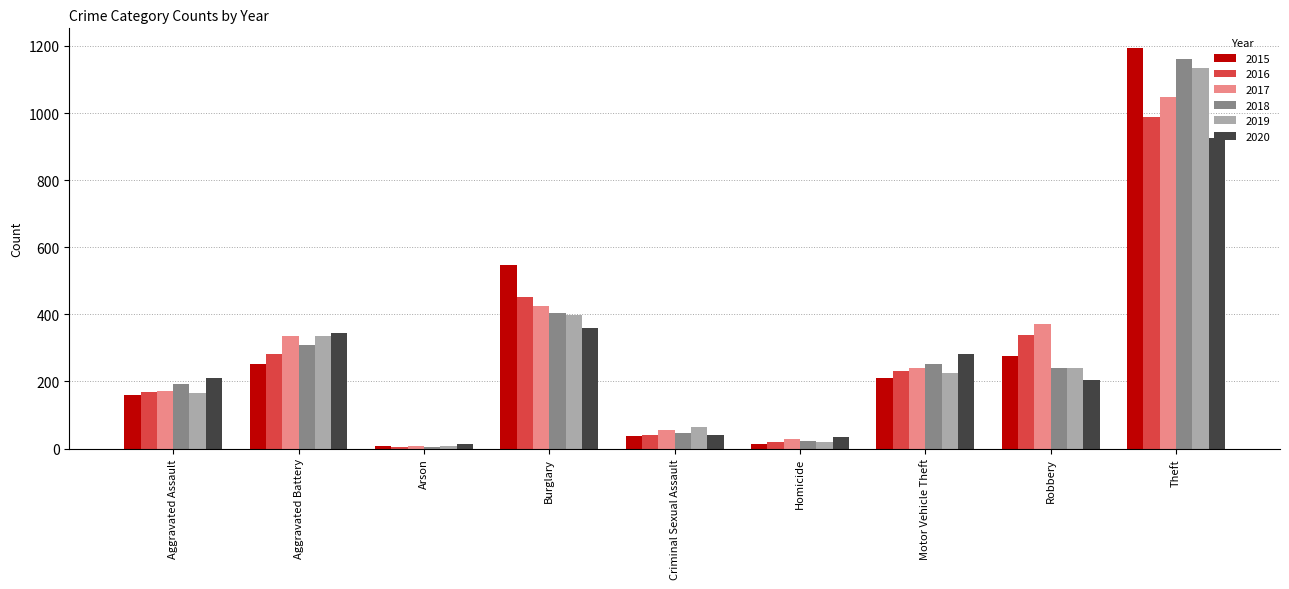

What is the difference between the highest and lowest values at Arson?

7